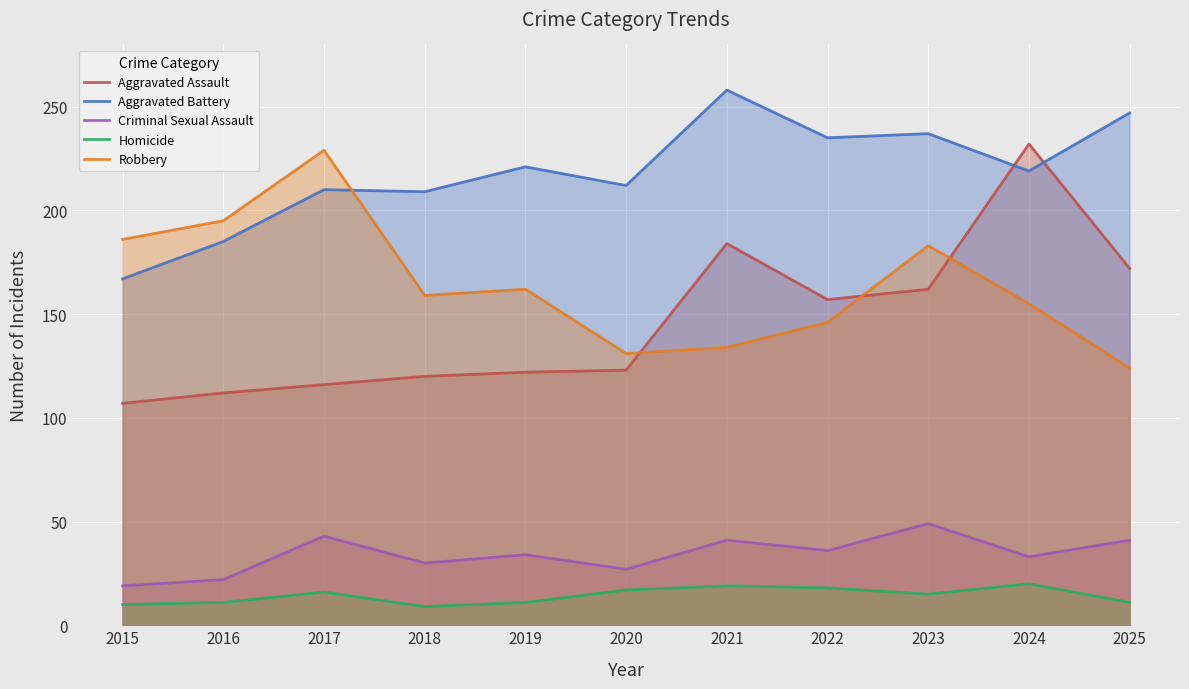

What is the average value of the Criminal Sexual Assault series?

34